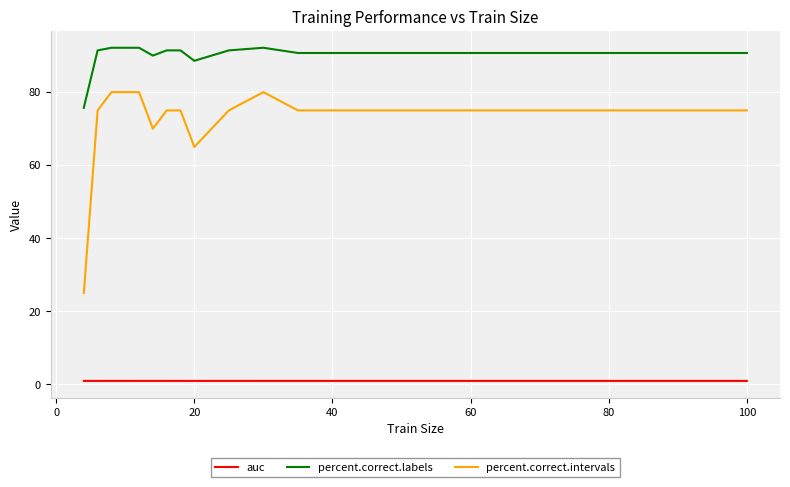

Which series has the widest spread of values?

percent.correct.intervals